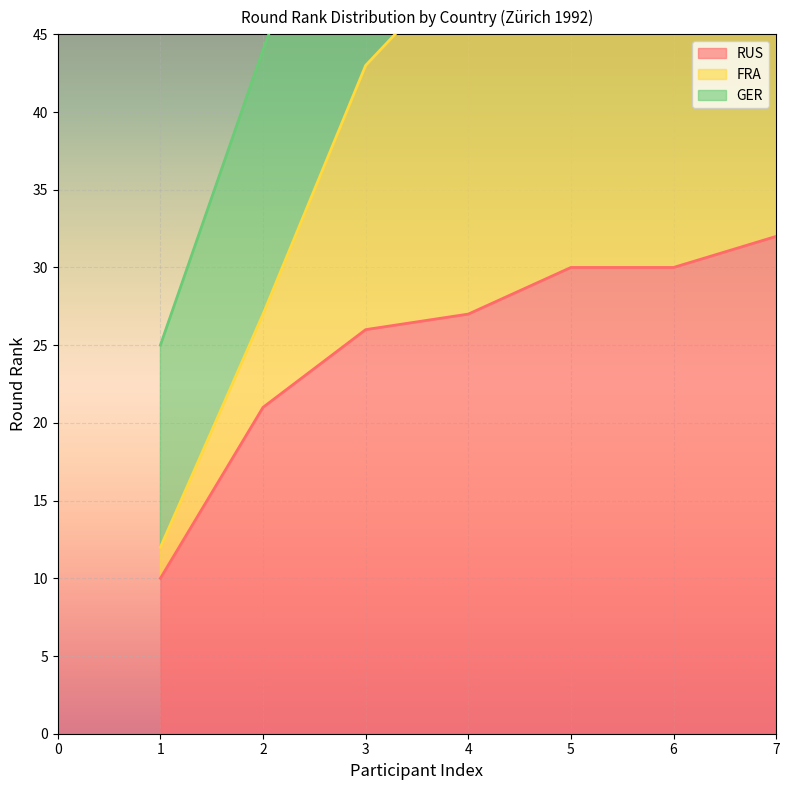

What is the total value across all series at 5?

110